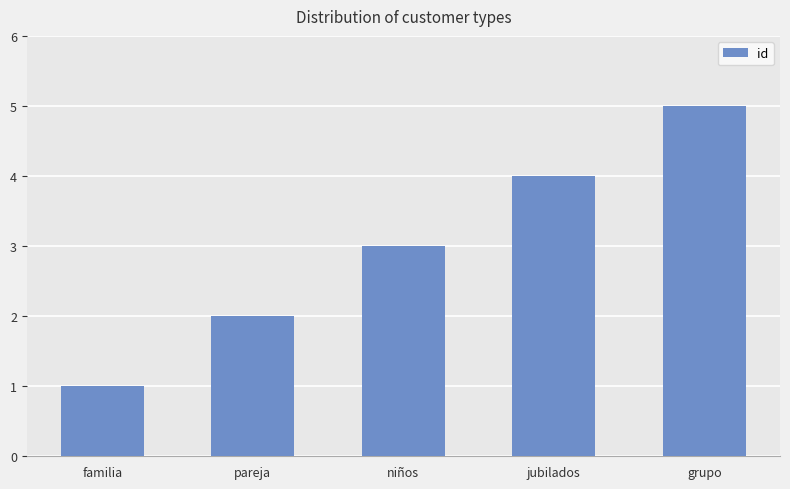

At which category does the chart reach its minimum across all series?

familia